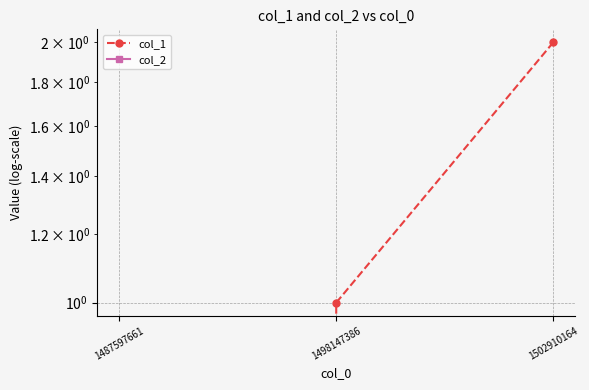

How many lines are shown in the chart?

2